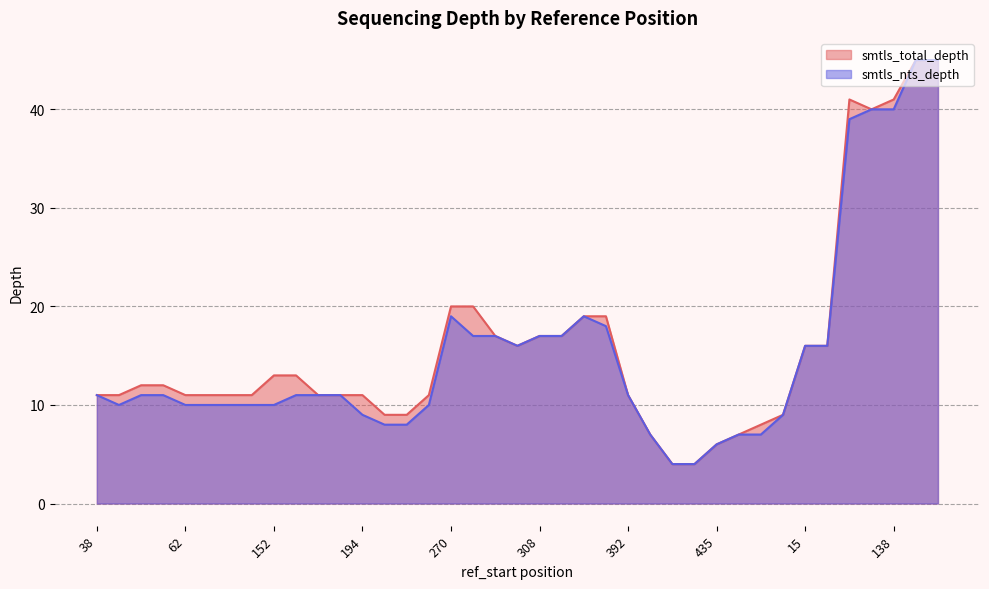

What is the label of the 37th point from the right?

48